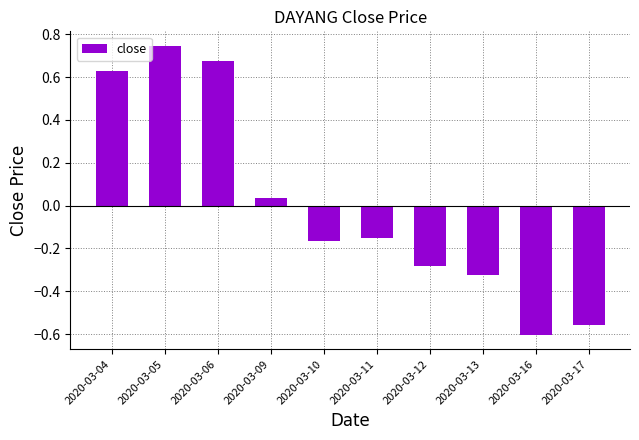

Which label corresponds to the largest value in the chart?

2020-03-05